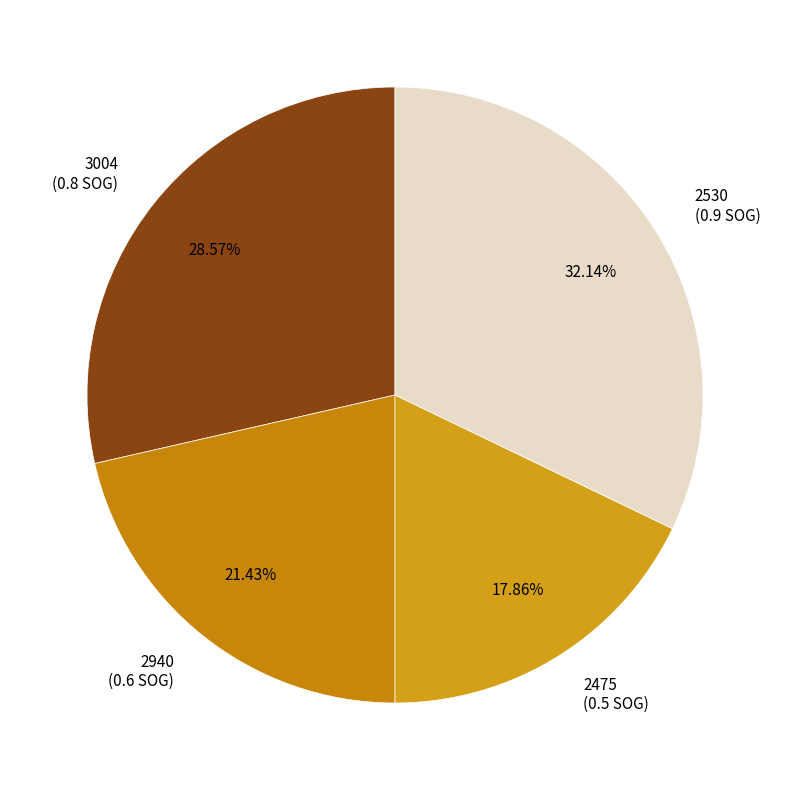

Is the sum of 2940 and 2530 greater than half?

Yes